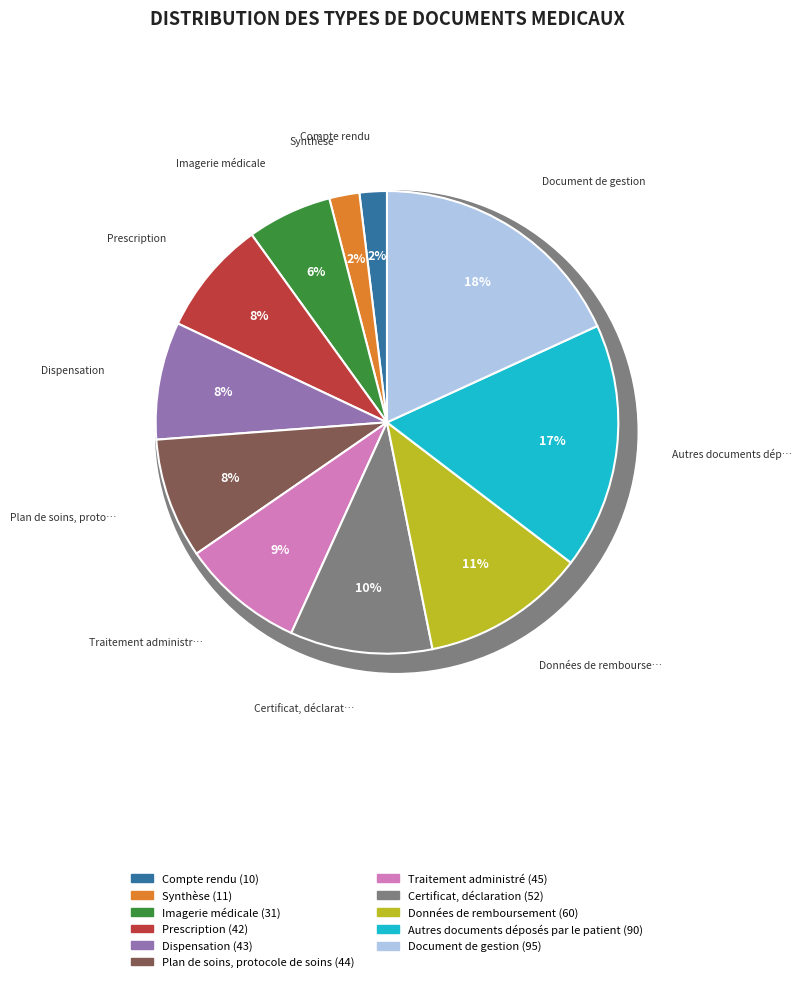

Is there any slice that represents more than half of the pie?

No